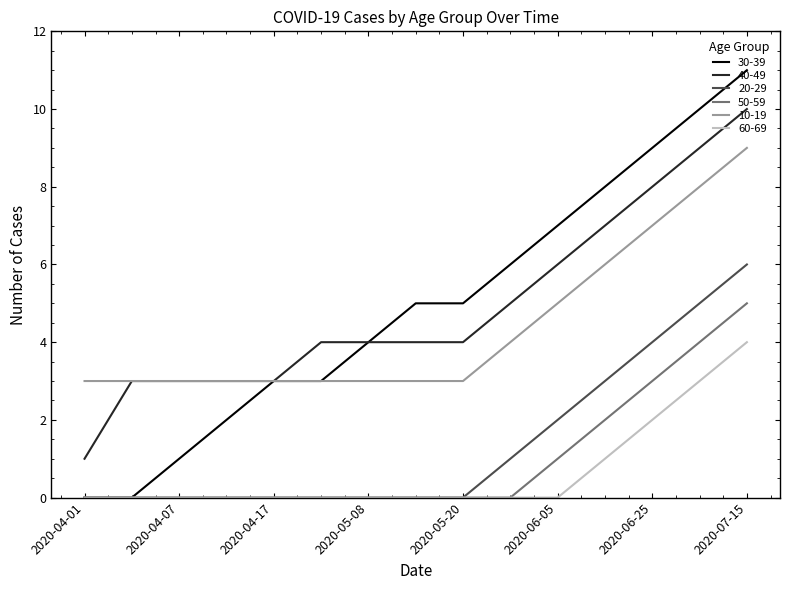

Which series has the largest range (max minus min)?

30-39